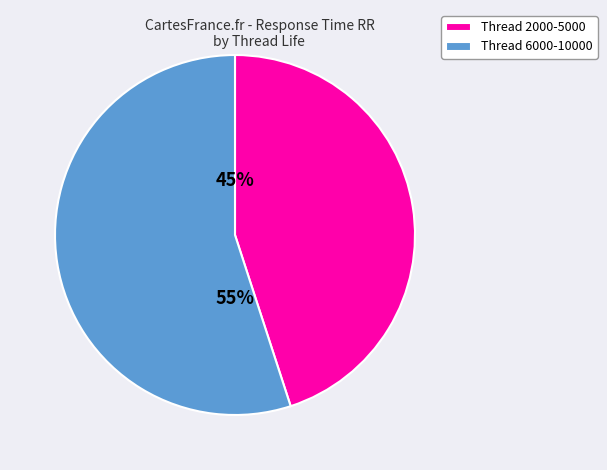

Which category has the biggest portion of the pie?

Thread 6000-10000